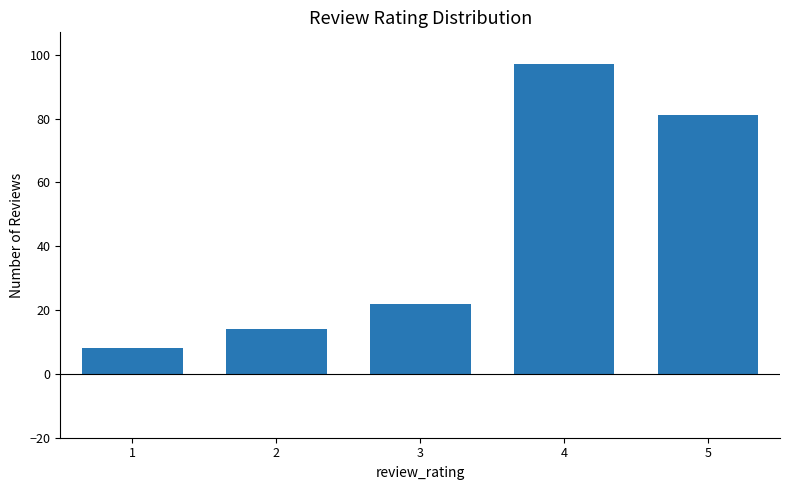

Which category has the highest value across all series?

4